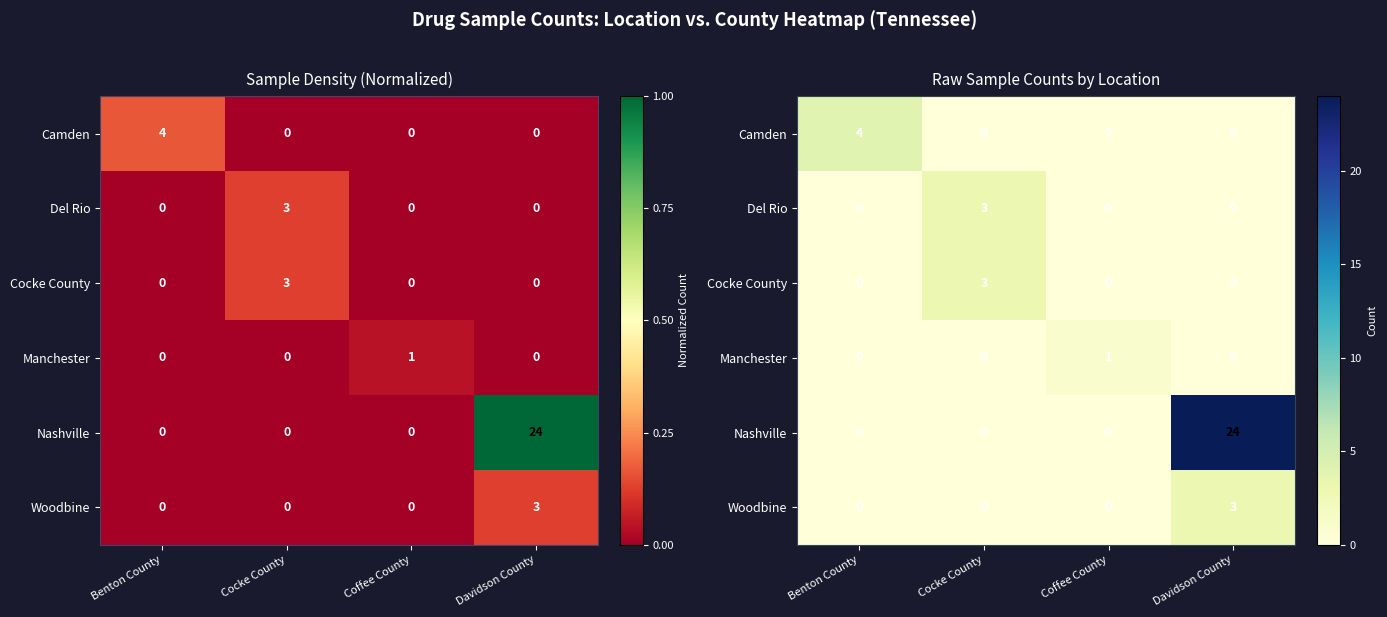

At which label does Del Rio reach its peak?

Cocke County